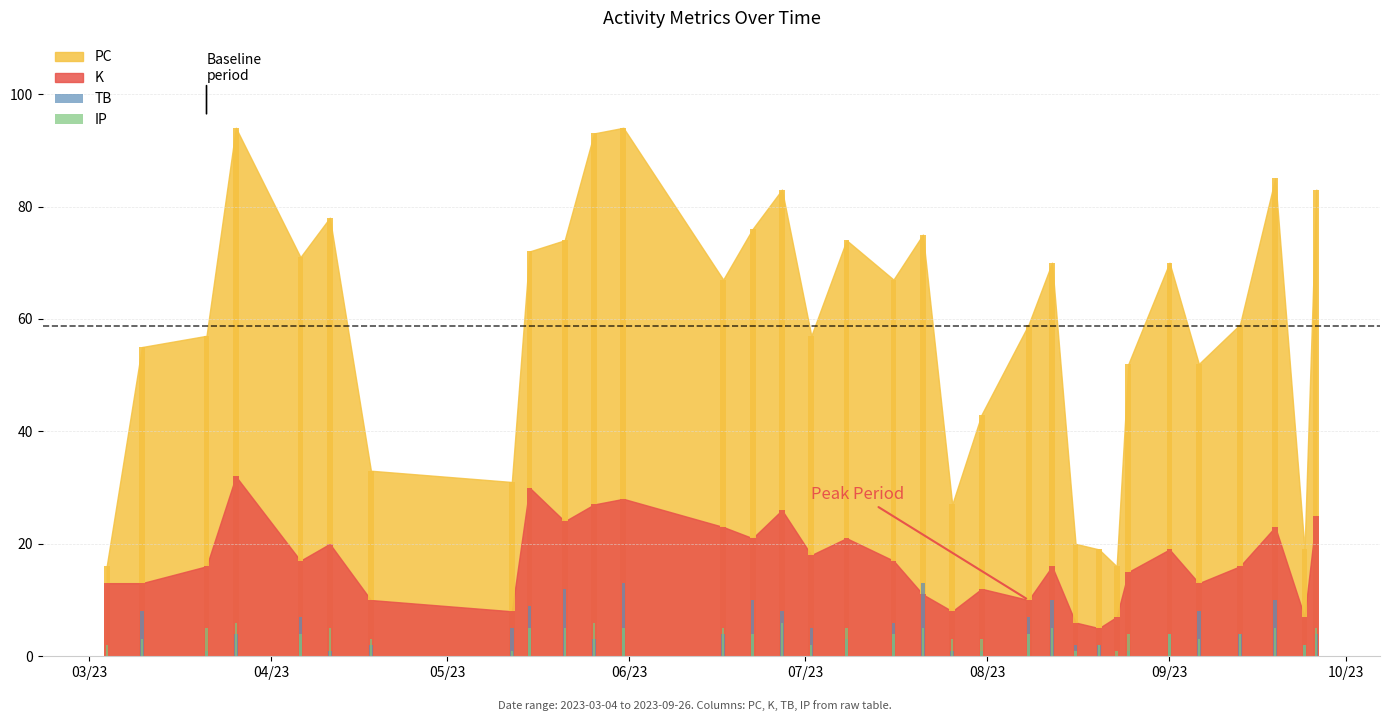

How many distinct data groups are displayed?

4